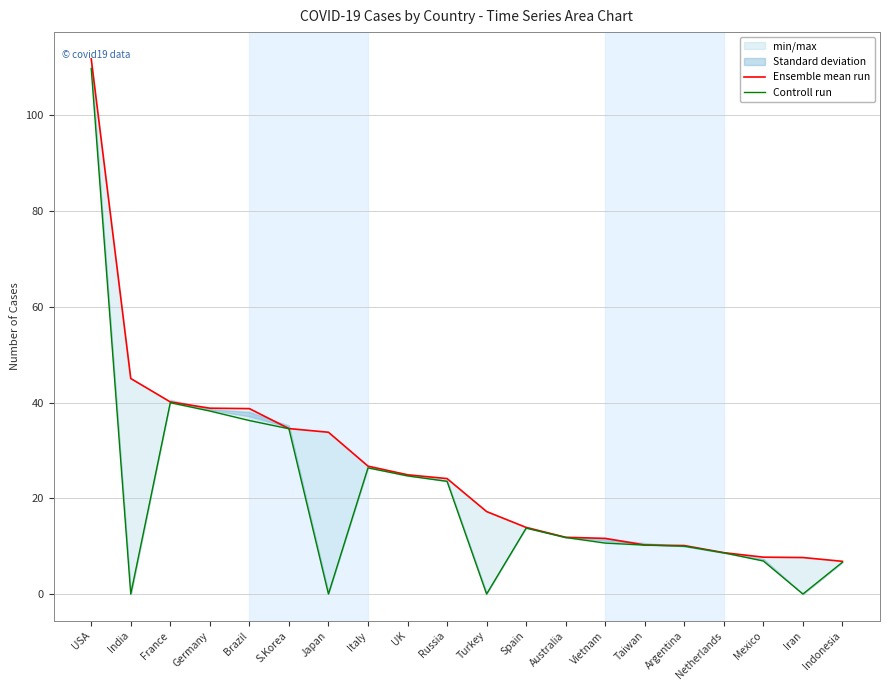

Reading right to left, transcribe all the data shown in this chart.

Ensemble mean run: 6.8	7.6	7.7	8.6	10.1	10.2	11.6	11.9	13.9	17.2	24.1	24.9	26.7	33.8	34.6	38.7	38.8	40.1	45.0	111.8
Controll run: 6.6	0.0	6.9	8.6	10.0	10.2	10.6	11.8	13.8	0.0	23.5	24.7	26.4	0.0	34.5	36.2	38.2	40.0	0.0	109.8